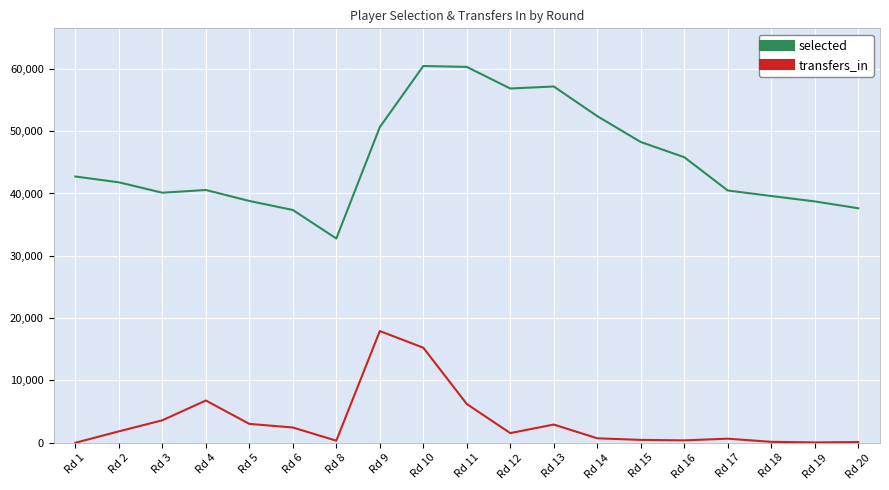

Between Rd 3 and Rd 20, which series saw the biggest shift?

transfers_in